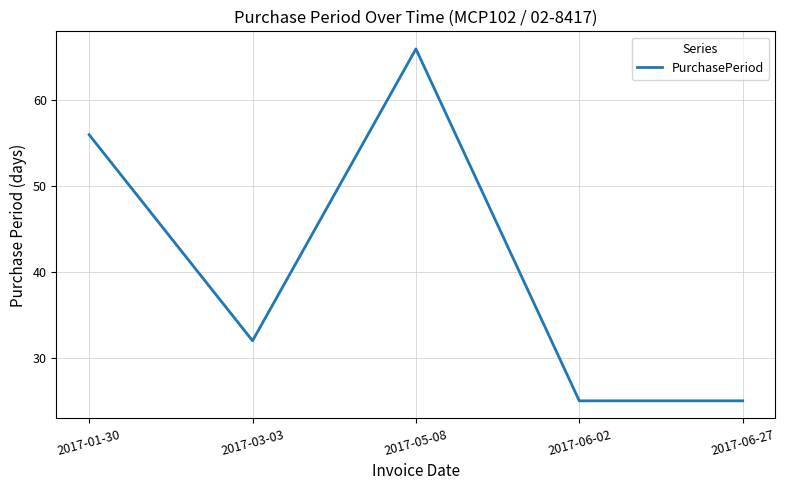

Where is the first local minimum?

2017-03-03